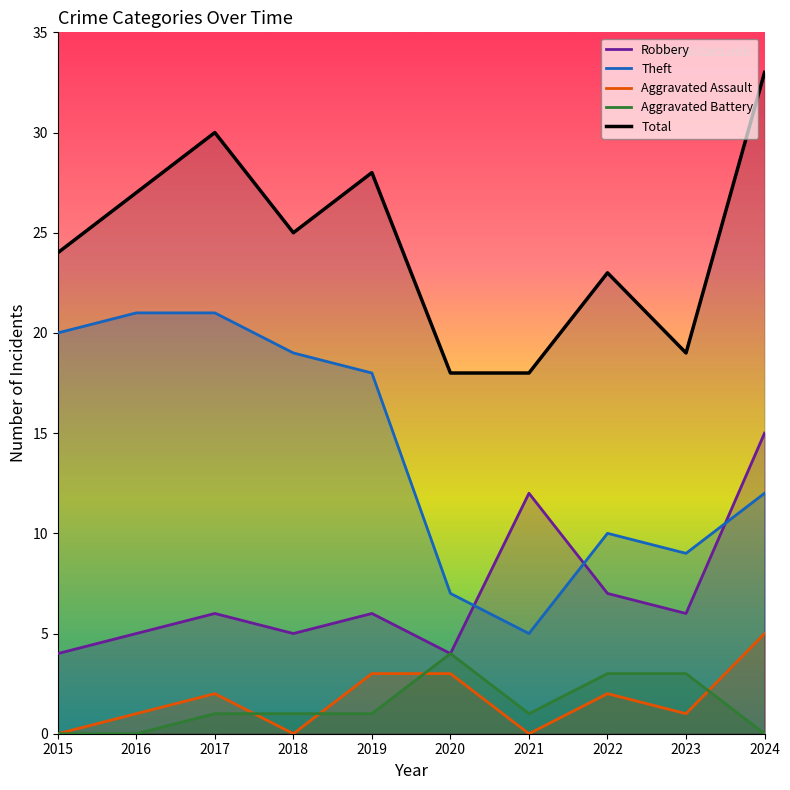

What is the difference between the Theft values at 2024 and 2019?

6